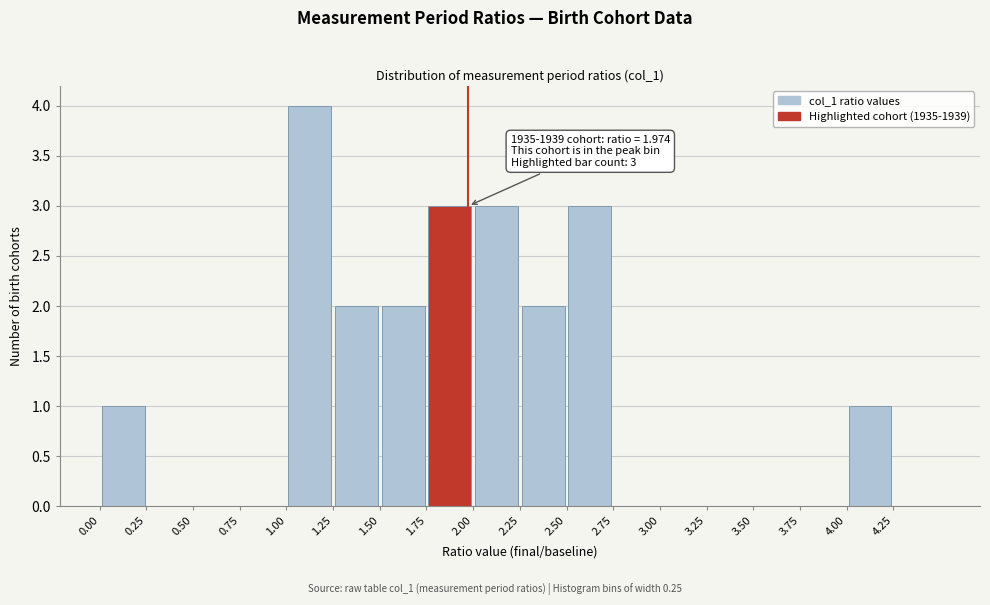

Over which range of the x-axis is the bar tallest?

1.00 to 1.25